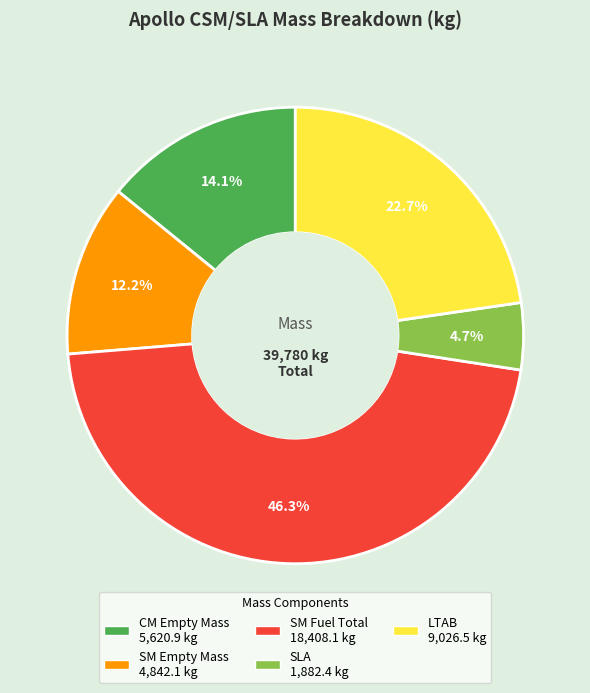

How many segments does this pie chart have?

5